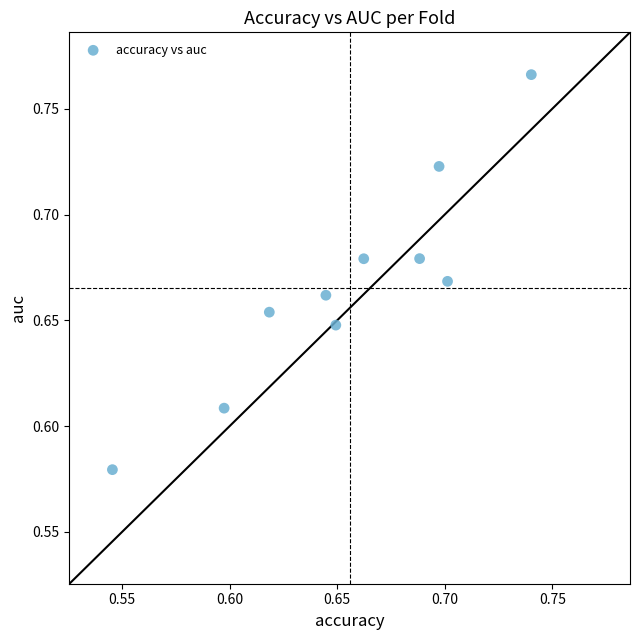

How many points are shown in the scatter plot?

10